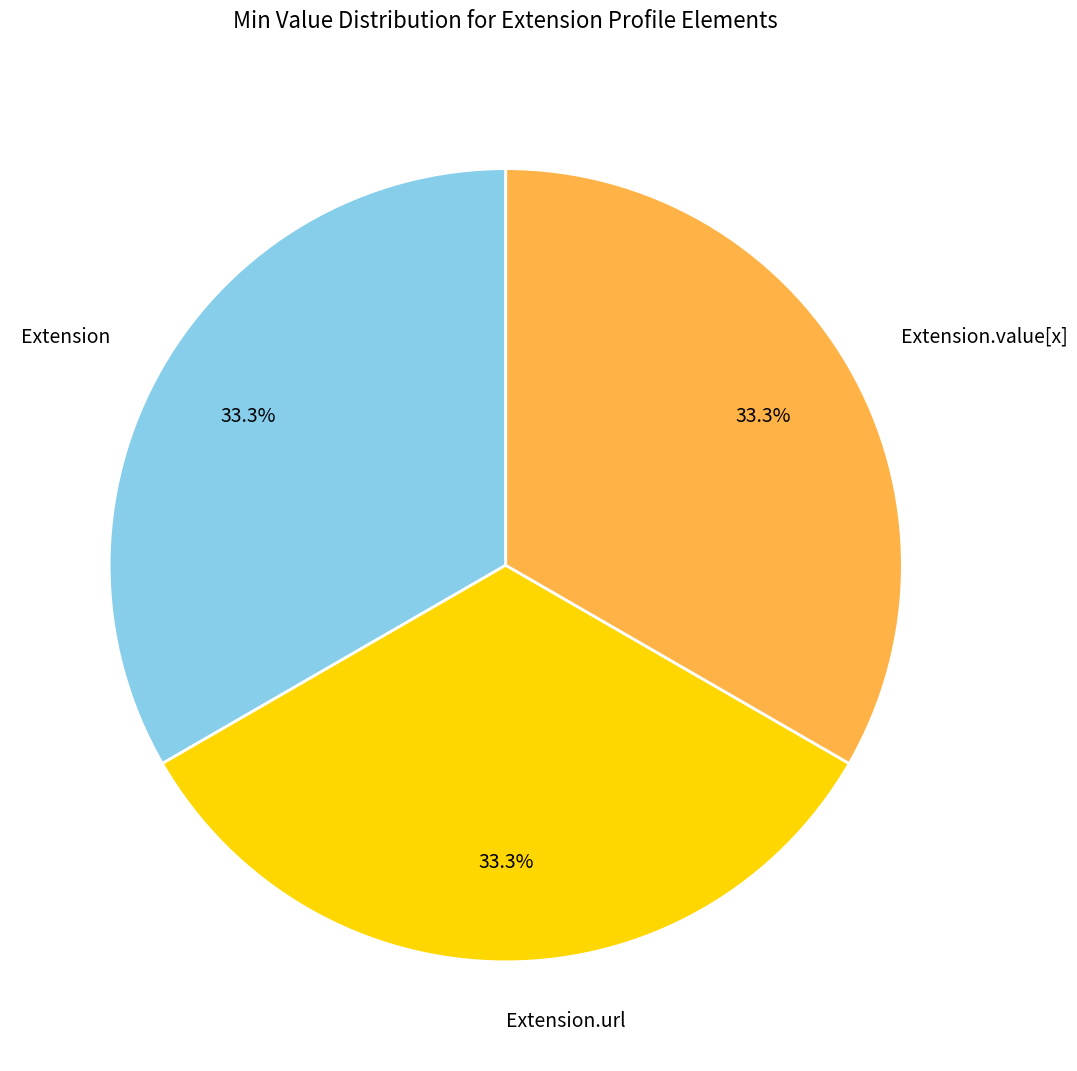

Is there any slice that represents more than half of the pie?

No